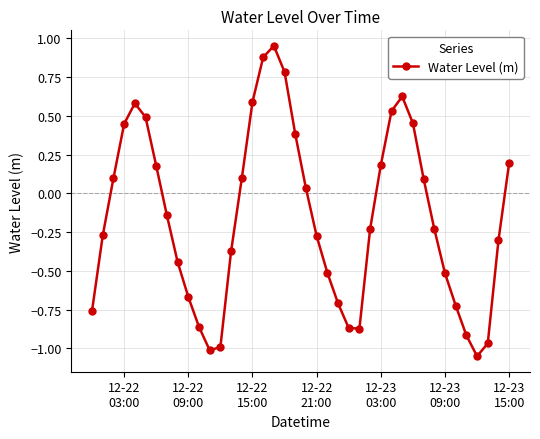

How many points are higher than both their immediate neighbors (excluding endpoints)?

3